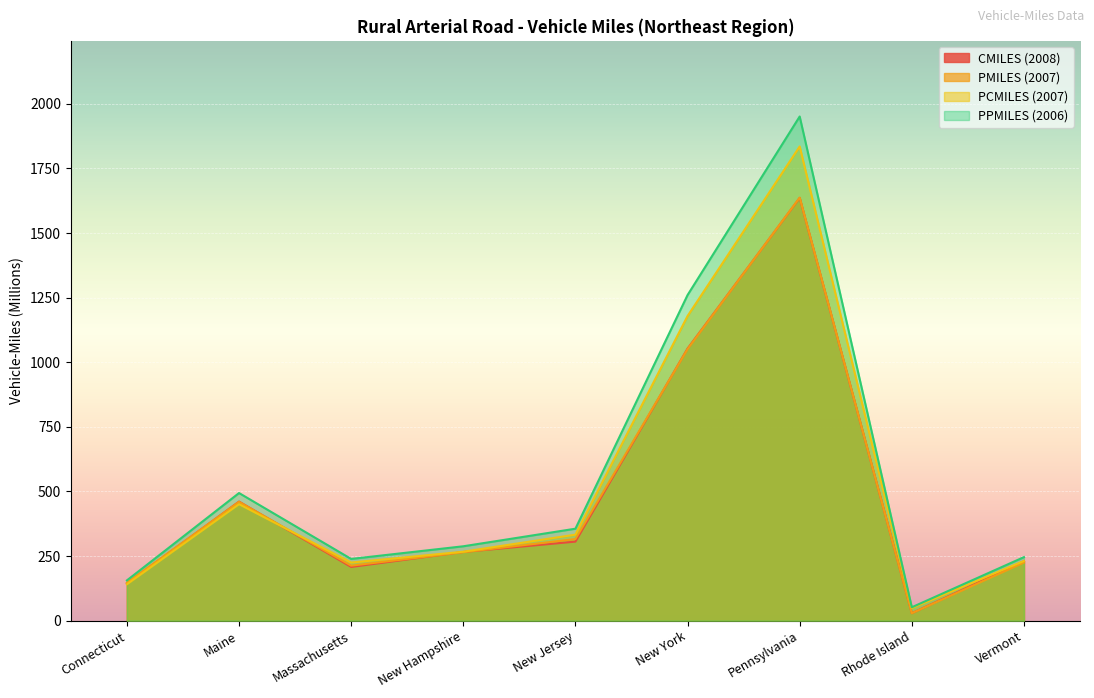

Which series has the largest total across all categories?

PPMILES (2006)